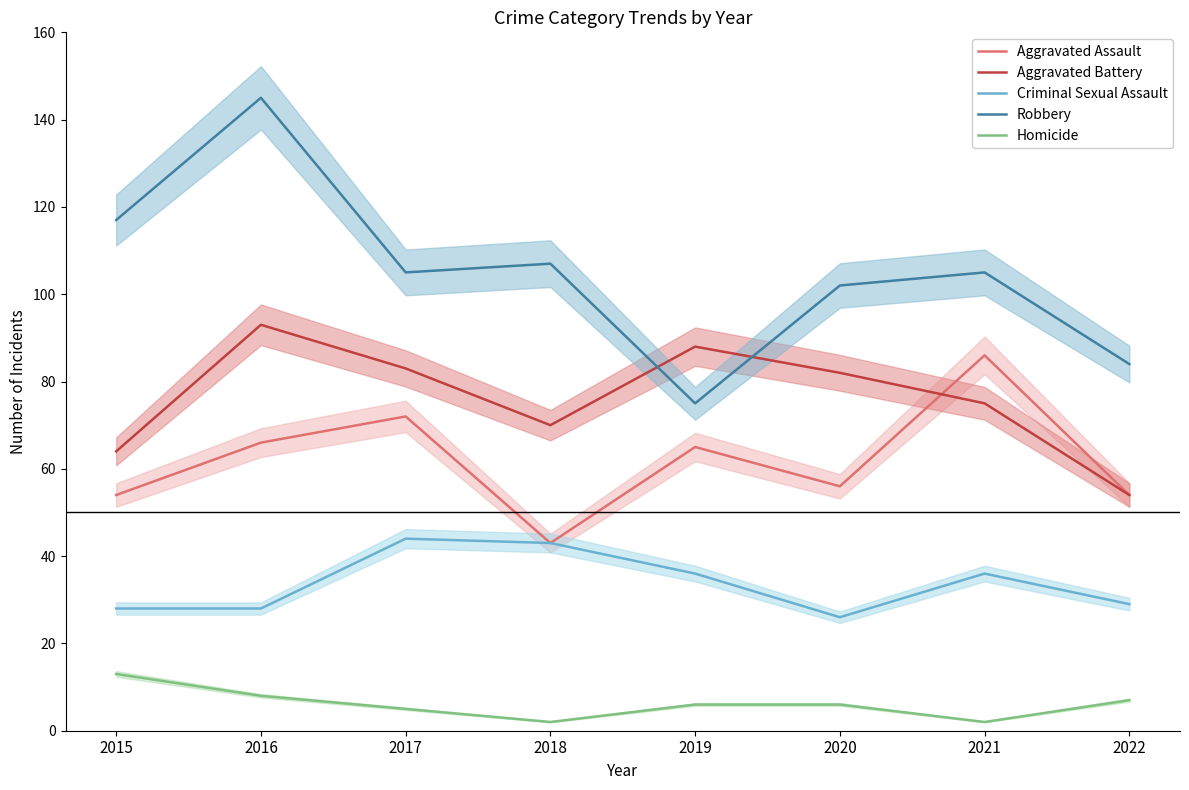

True or false: Aggravated Assault and Aggravated Battery intersect in this chart.

True